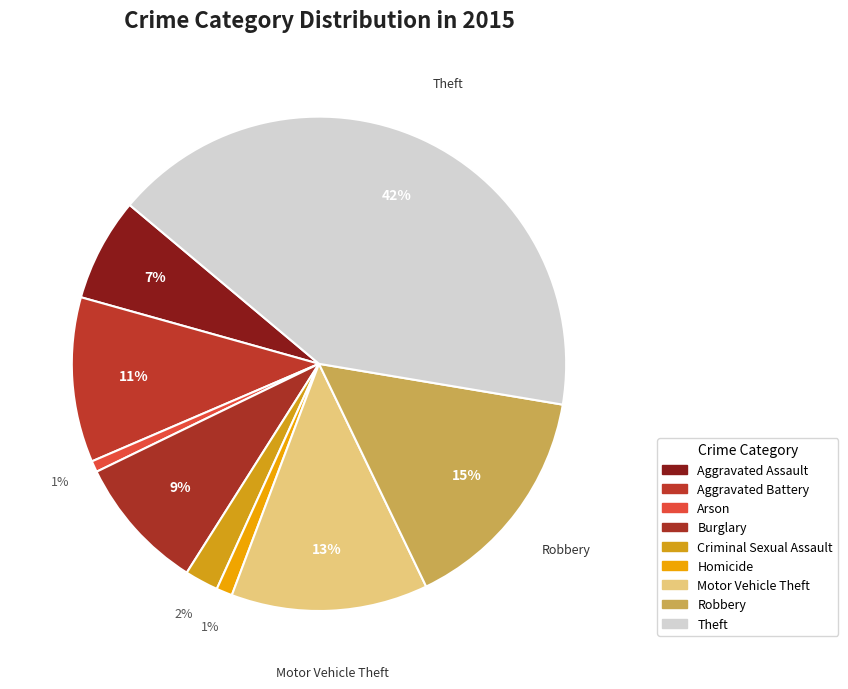

To the nearest percent, what portion does Aggravated Battery represent?

11%